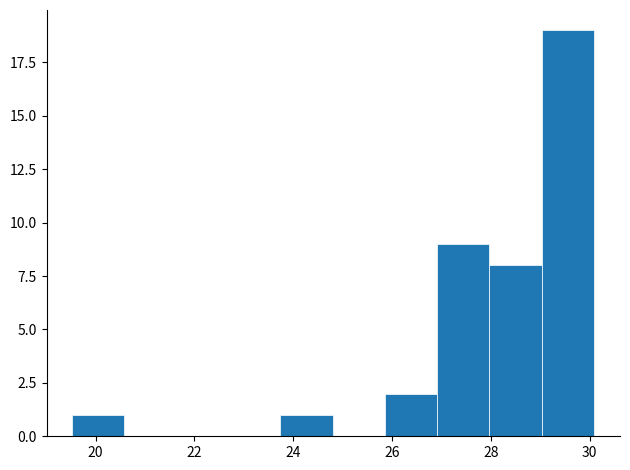

Reading left to right, transcribe this chart: for each bar, give the range it covers on the x-axis and its height. Neither the bar edges nor the heights are printed on the chart, so give them approximately, as read against the axes.

19.6 to 20.6: 1
20.6 to 21.6: 0
21.6 to 22.6: 0
22.6 to 23.8: 0
23.8 to 24.8: 1
24.8 to 25.8: 0
25.8 to 27.0: 2
27.0 to 28.0: 9
28.0 to 29.0: 8
29.0 to 30.0: 19